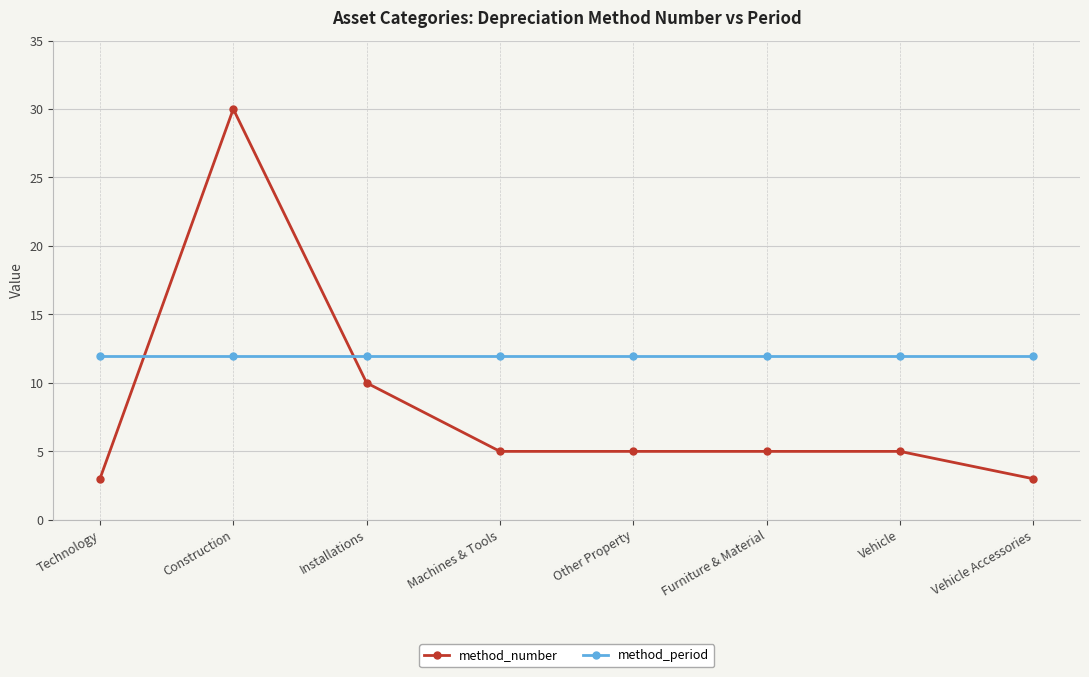

List the series in order of their overall mean, lowest first.

method_number, method_period